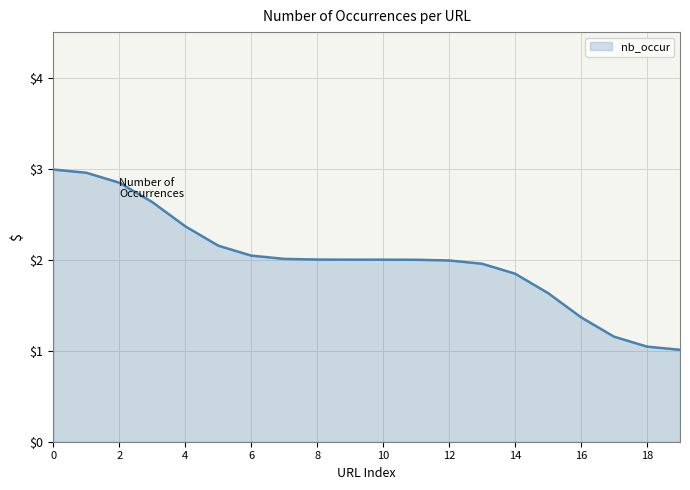

What is the maximum value shown in the chart?

3.0